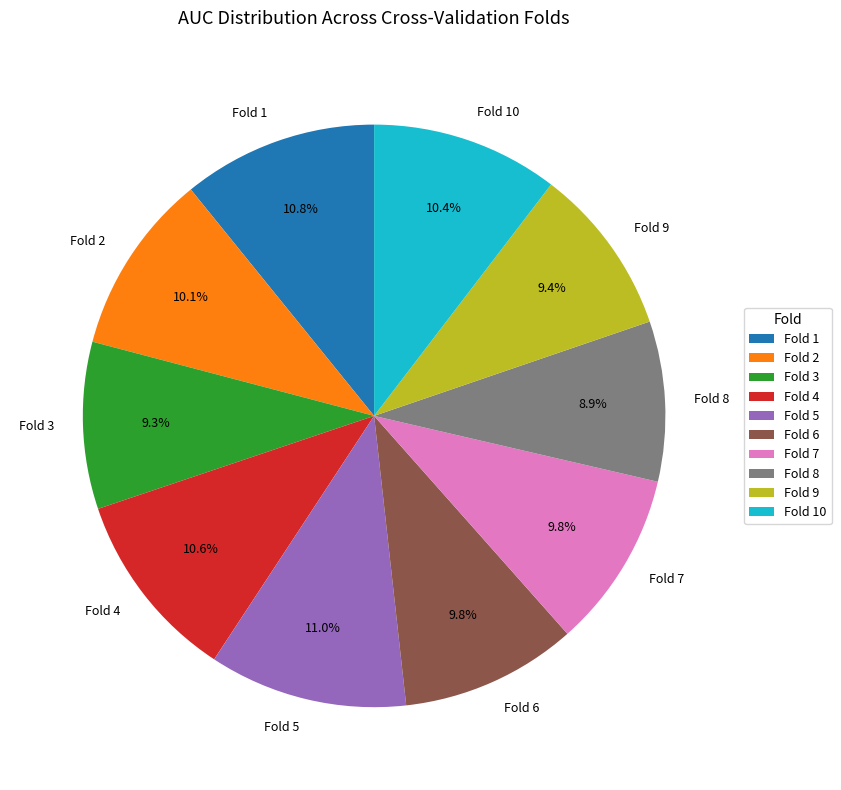

What percentage is the Fold 8 slice, to the nearest percent?

9%